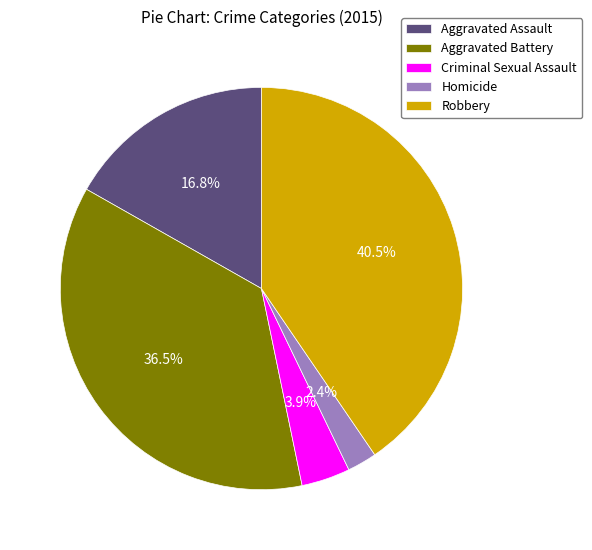

To the nearest percent, what is the difference between the Aggravated Battery and Aggravated Assault slice percentages?

20%